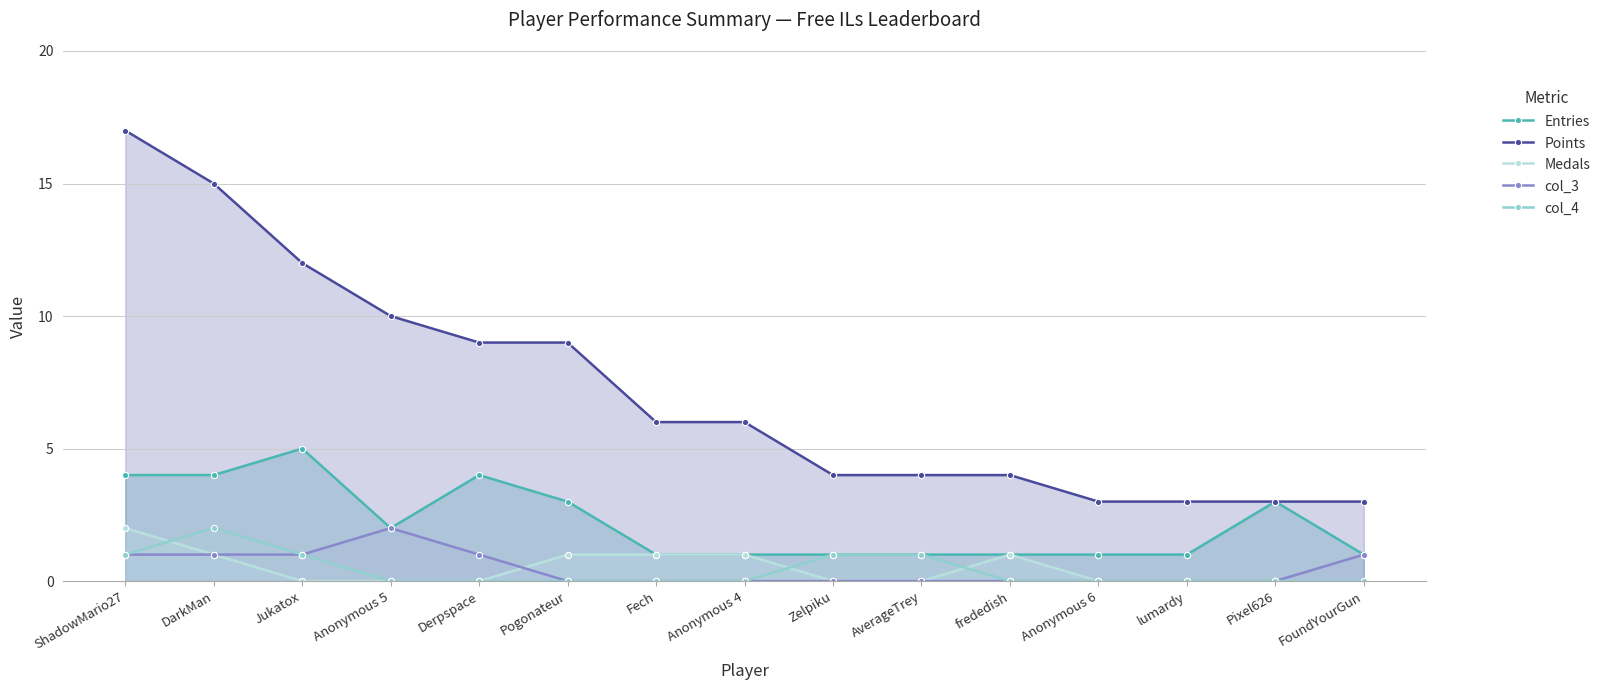

What value does the col_3 series have at Derpspace?

1